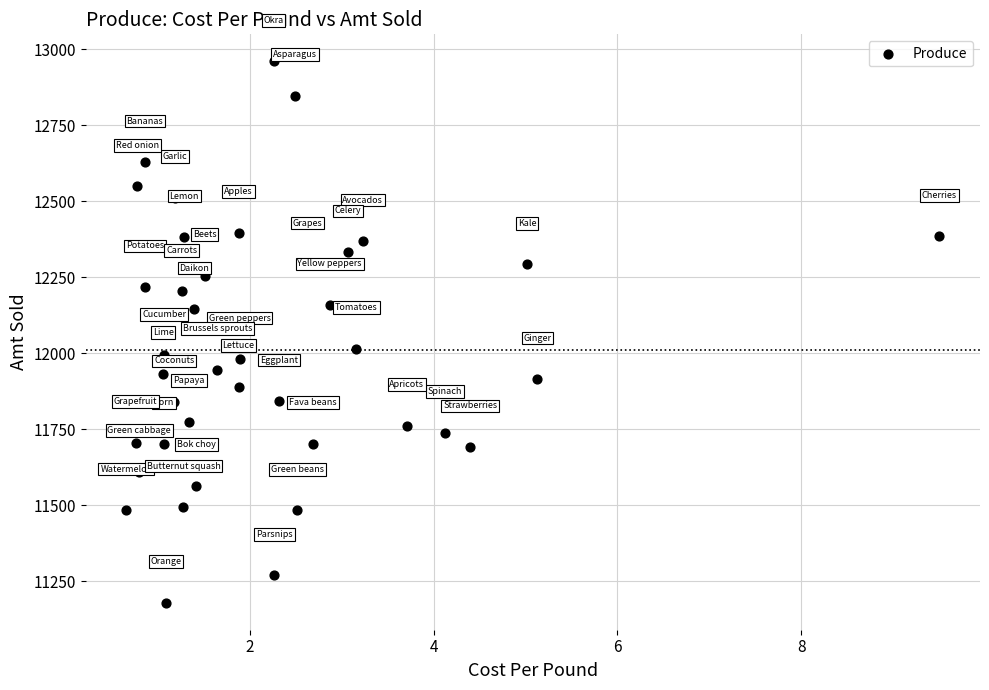

What is the range of Y values (max minus min)?

1780.1